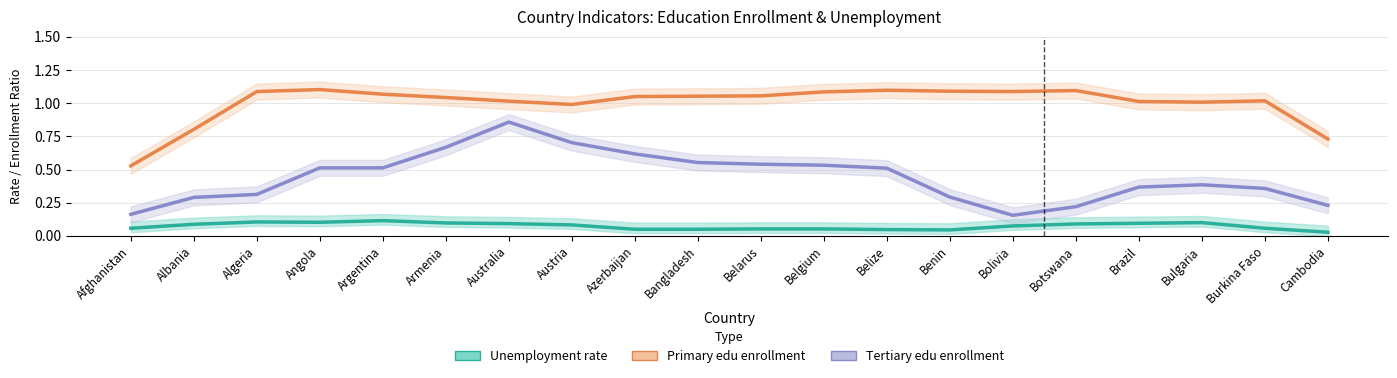

Which has a higher value, Bolivia or Angola?

Angola